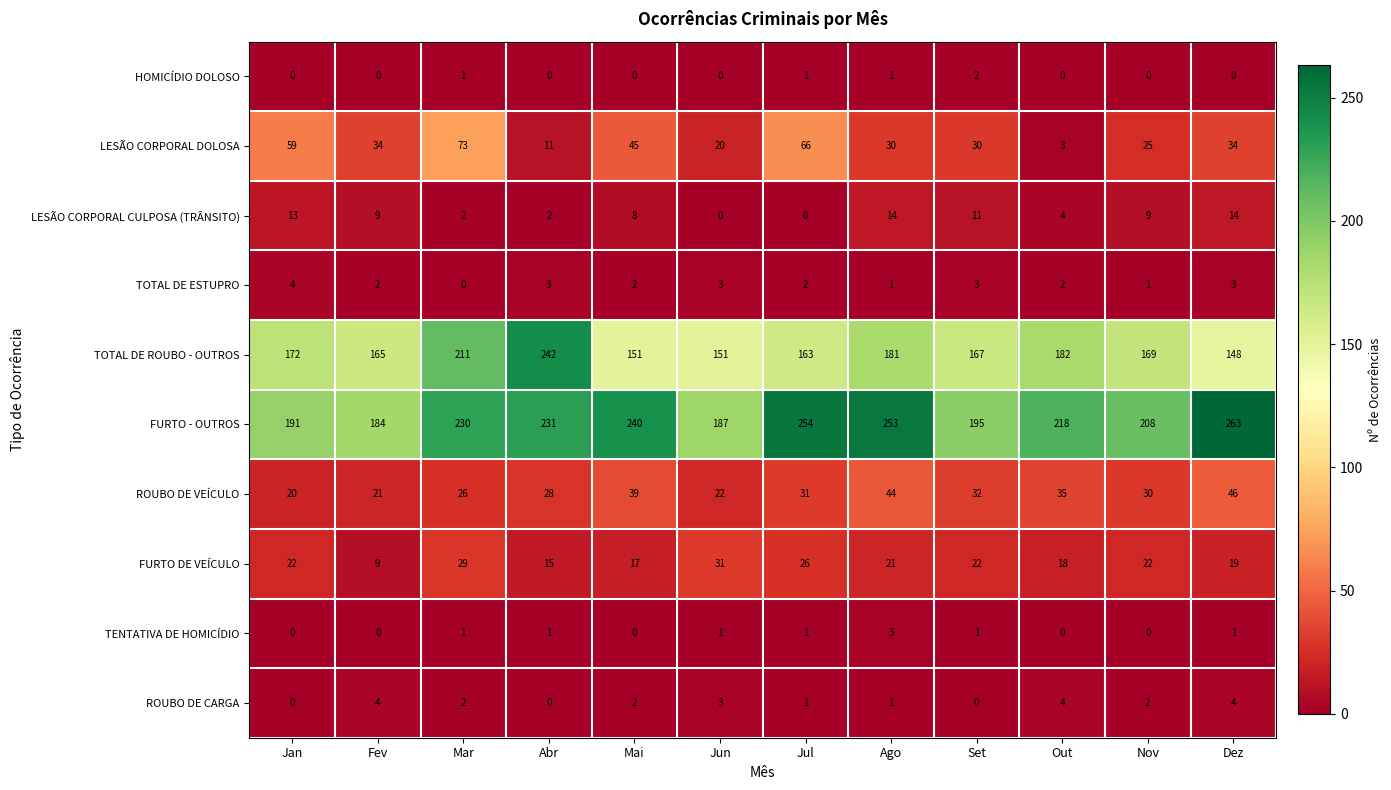

How many categories are shown in the chart?

12